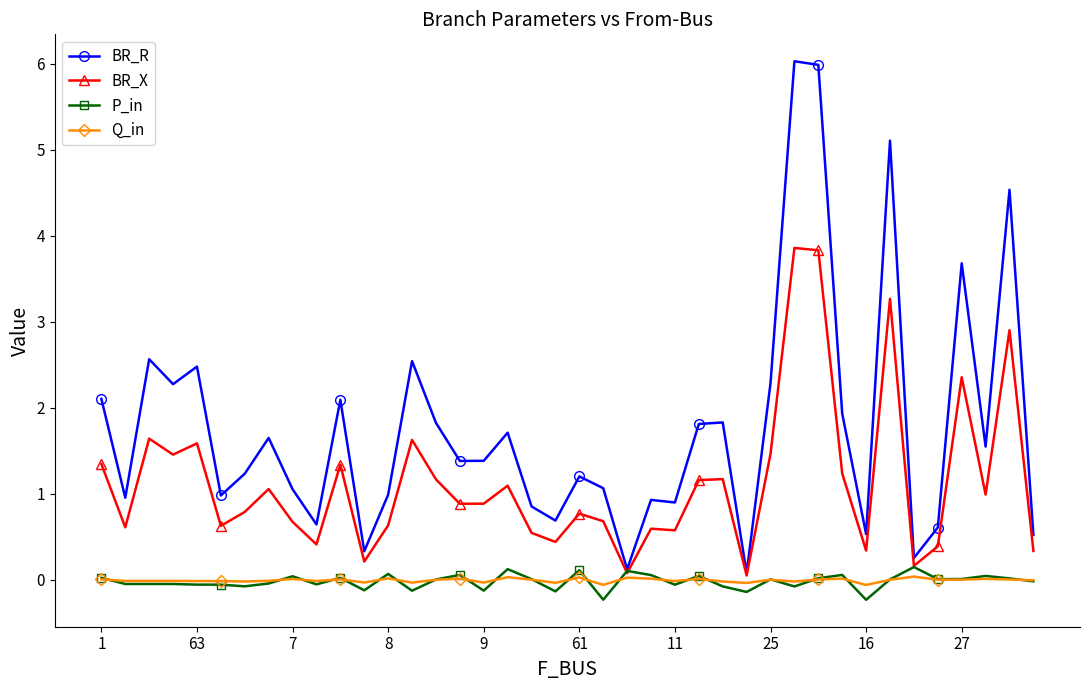

List the series in order of their peak value, highest first.

BR_R, BR_X, P_in, Q_in